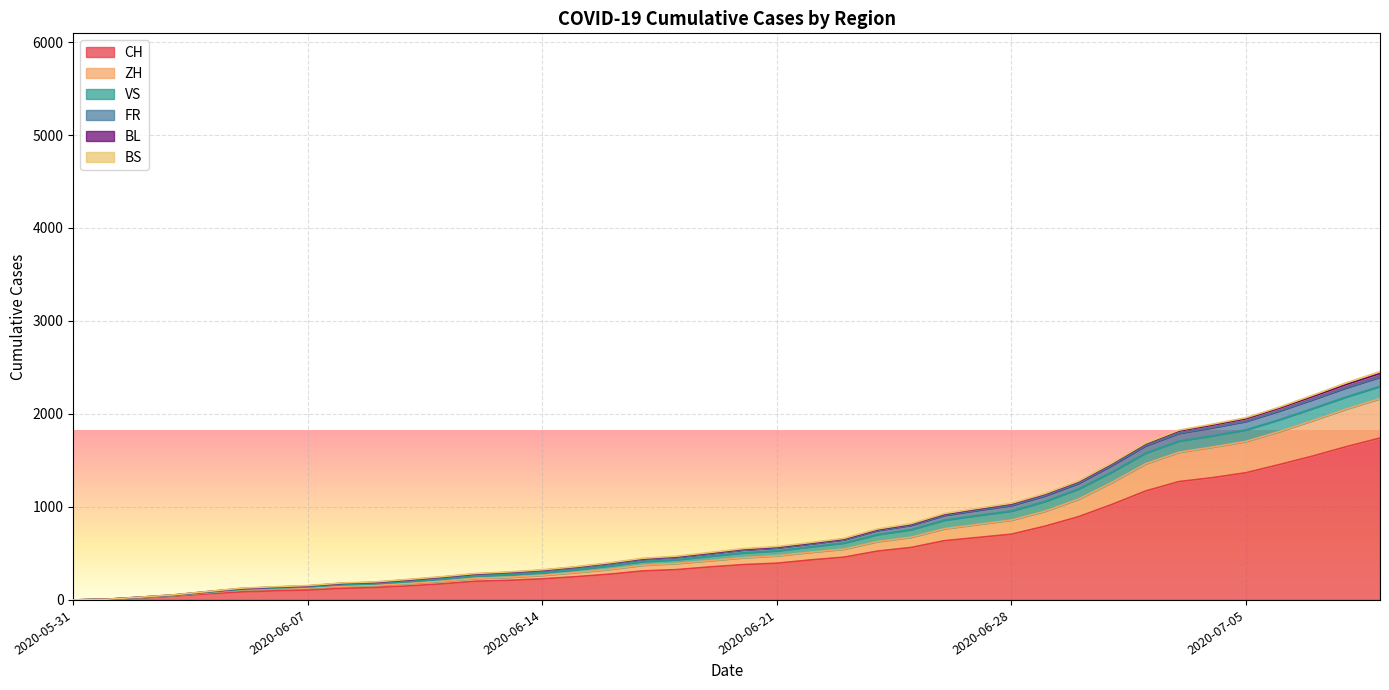

True or false: CH has more than 1 interior local peaks.

False